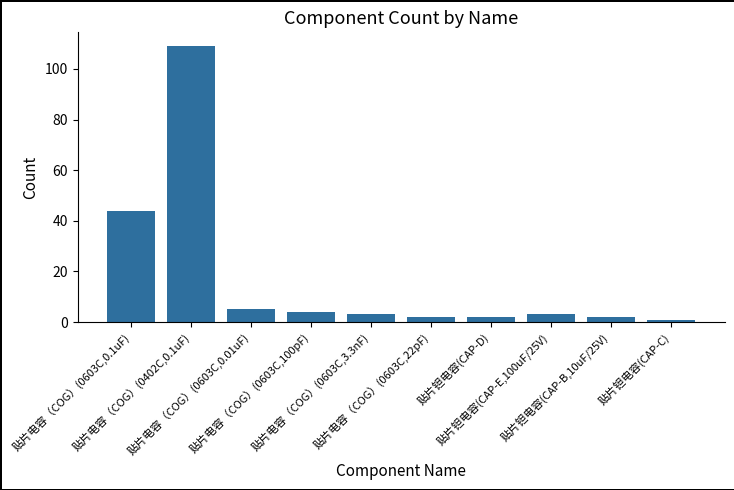

What is the sum of all values?

175